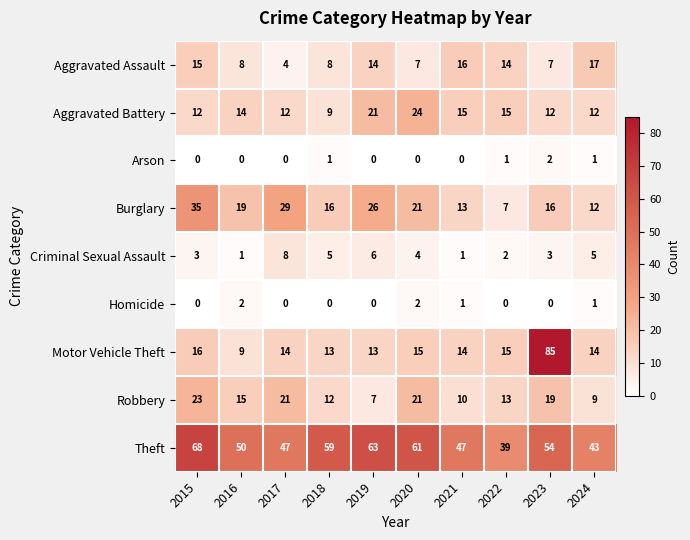

Where does the Burglary series first go above 19?

2015